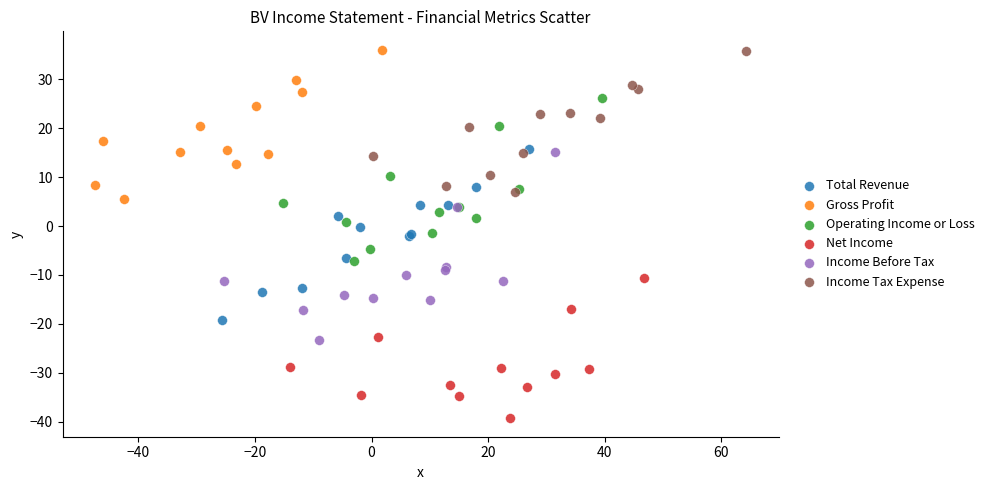

Which series has the widest spread of Y values?

Income Before Tax